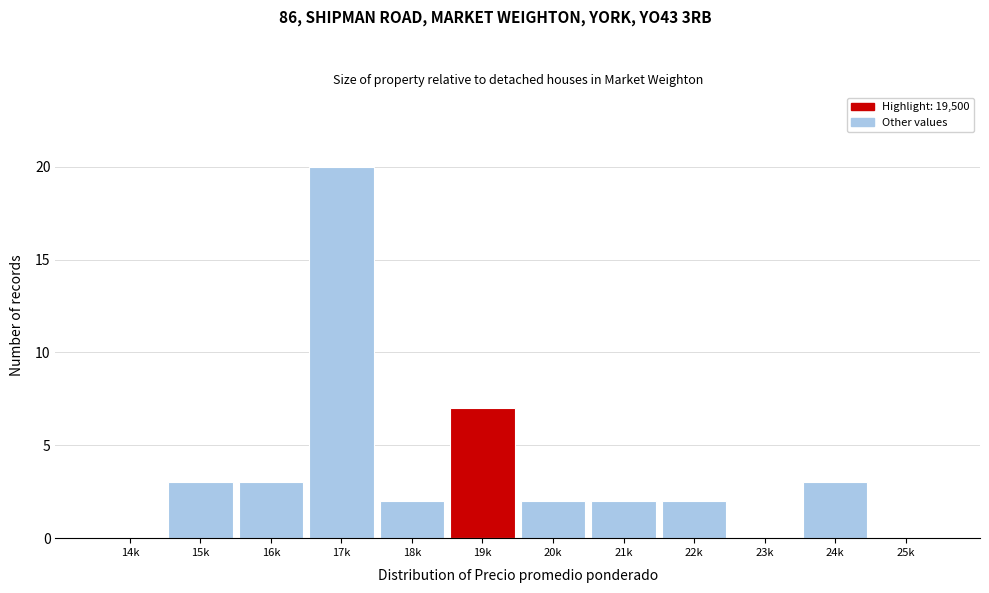

Reading left to right, transcribe all the data shown in this chart.

14k=0	15k=3	16k=3	17k=20	18k=2	19k=7	20k=2	21k=2	22k=2	23k=0	24k=3	25k=0